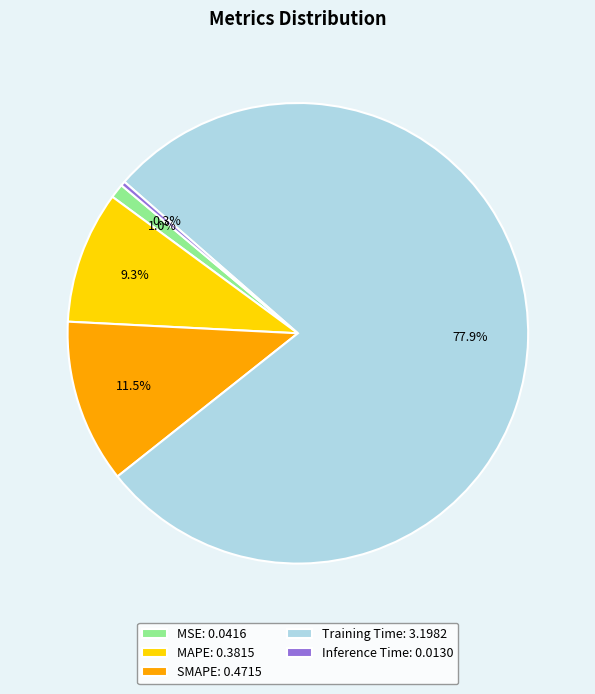

Combined, what portion of the pie is SMAPE and MSE?

12.5%